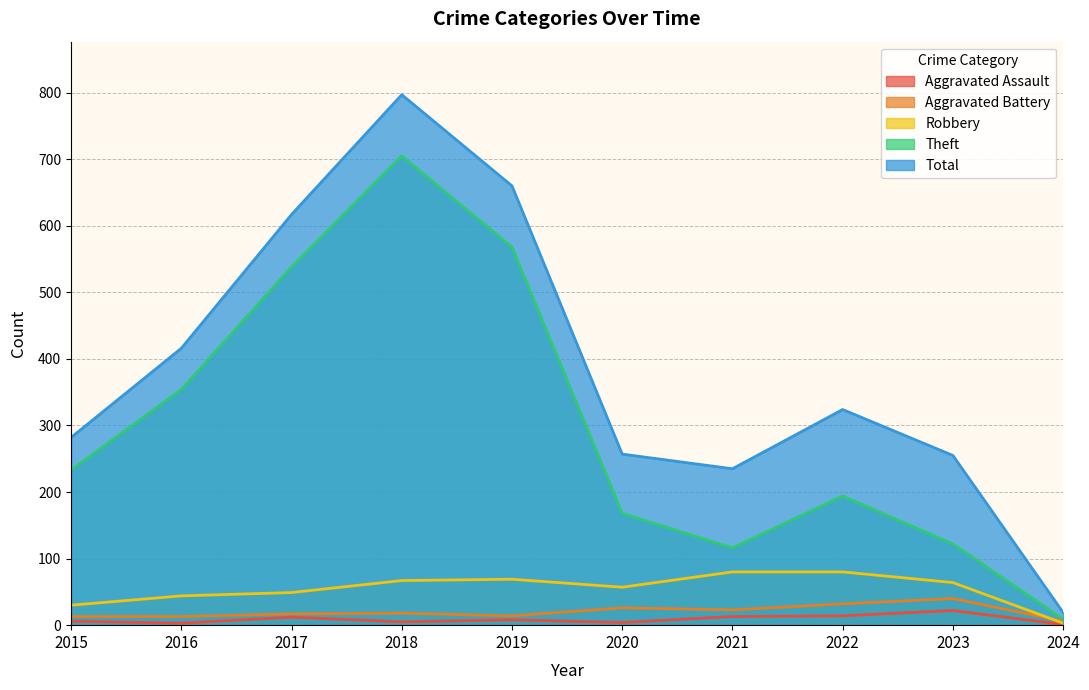

Where does the Robbery series first go above 64?

2018